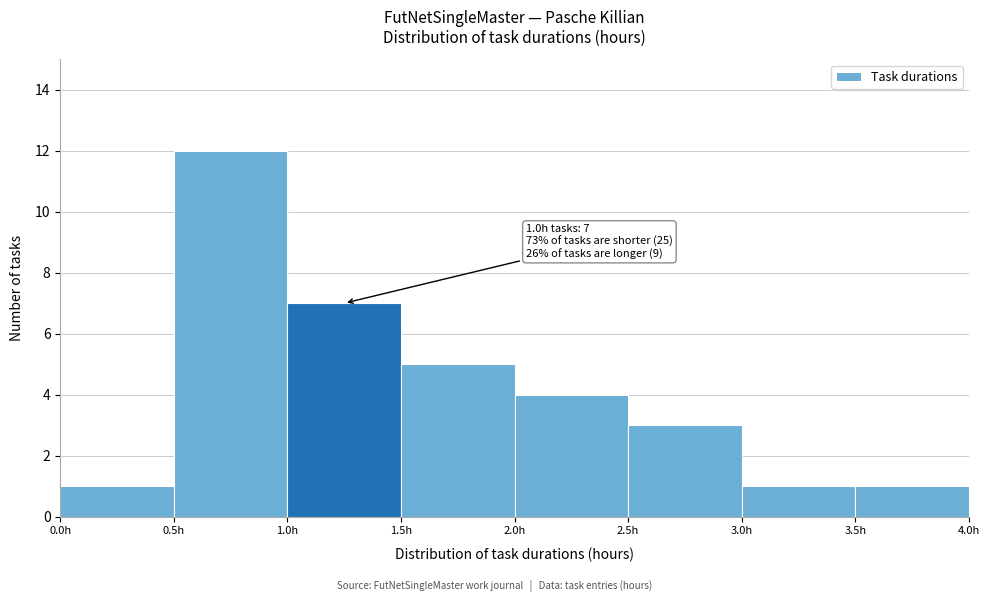

Over which range of the x-axis is the bar tallest?

0.5 to 1.0